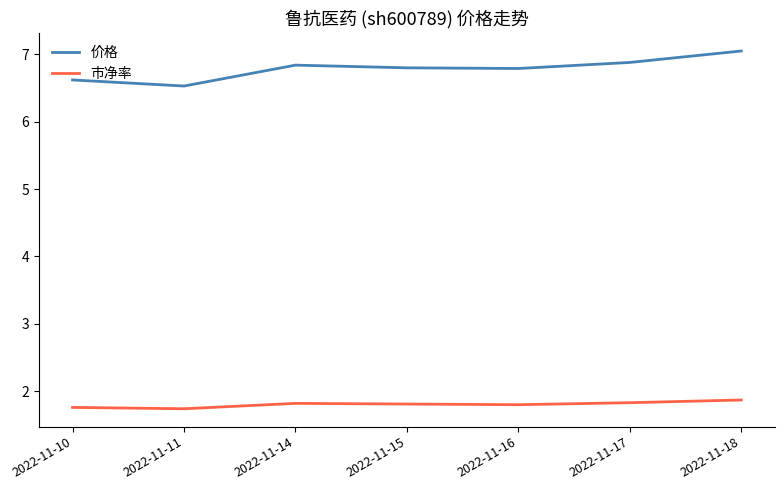

True or false: 价格 has a value of 2.5 at 2022-11-18.

False